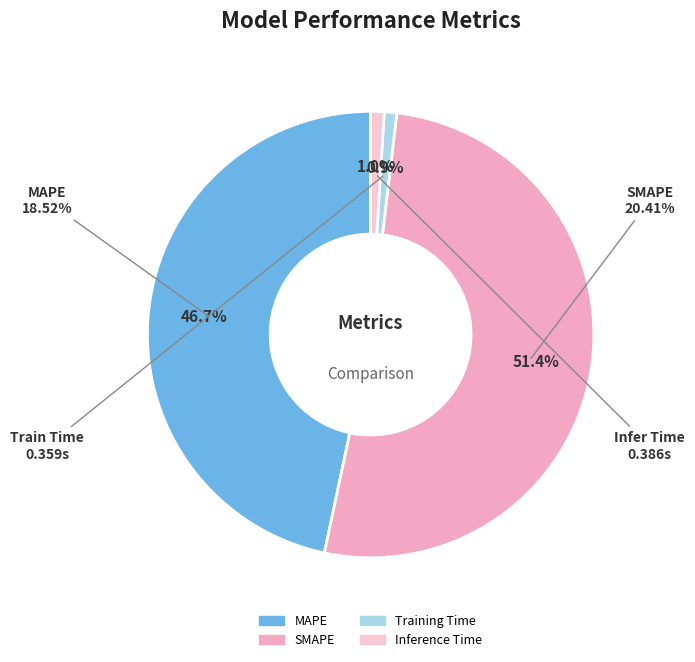

Combined, what portion of the pie is Training Time and MAPE?

47.6%